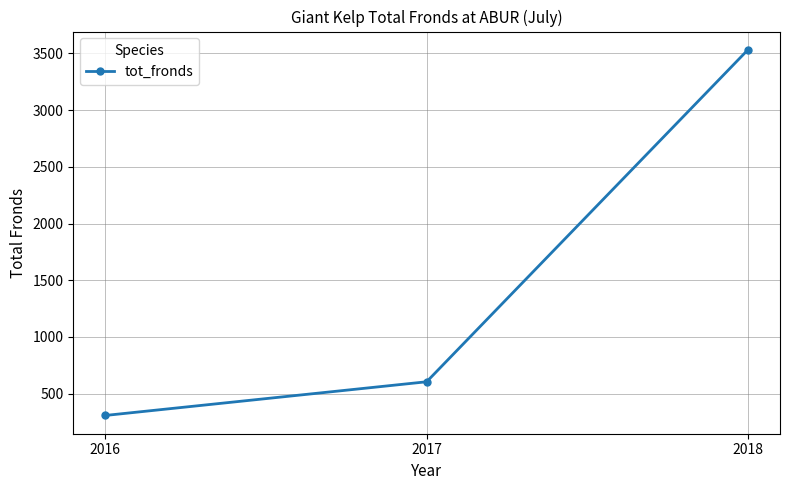

What is the difference between the values at 2016 and 2018?

3225